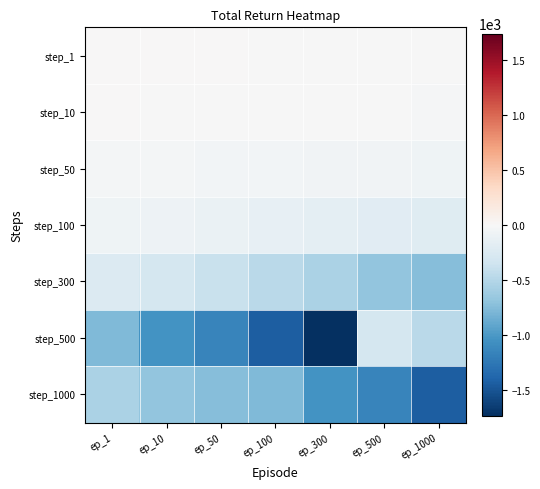

What is the total value across all series at ep_300?

-3561.3